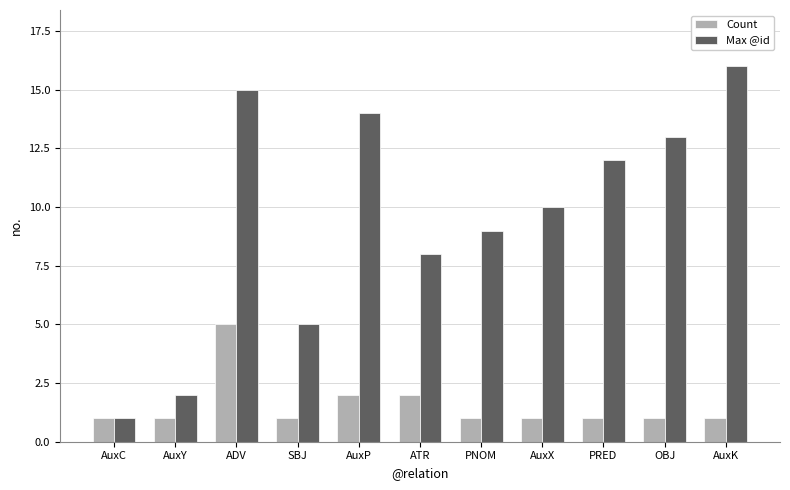

At which label does Max @id reach its minimum?

AuxC